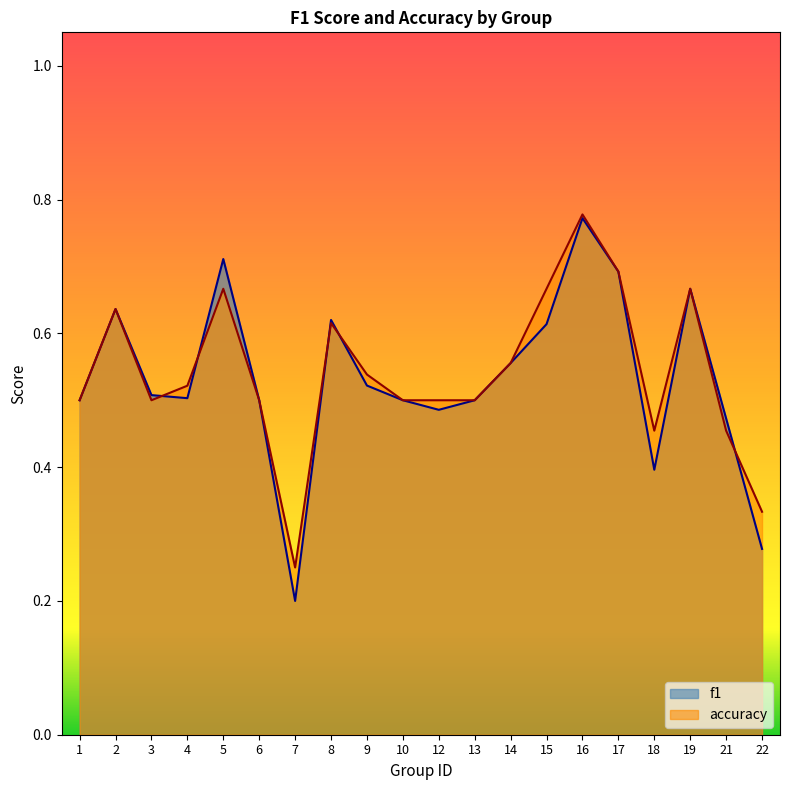

Rank the series by their maximum value, from highest to lowest.

accuracy, f1